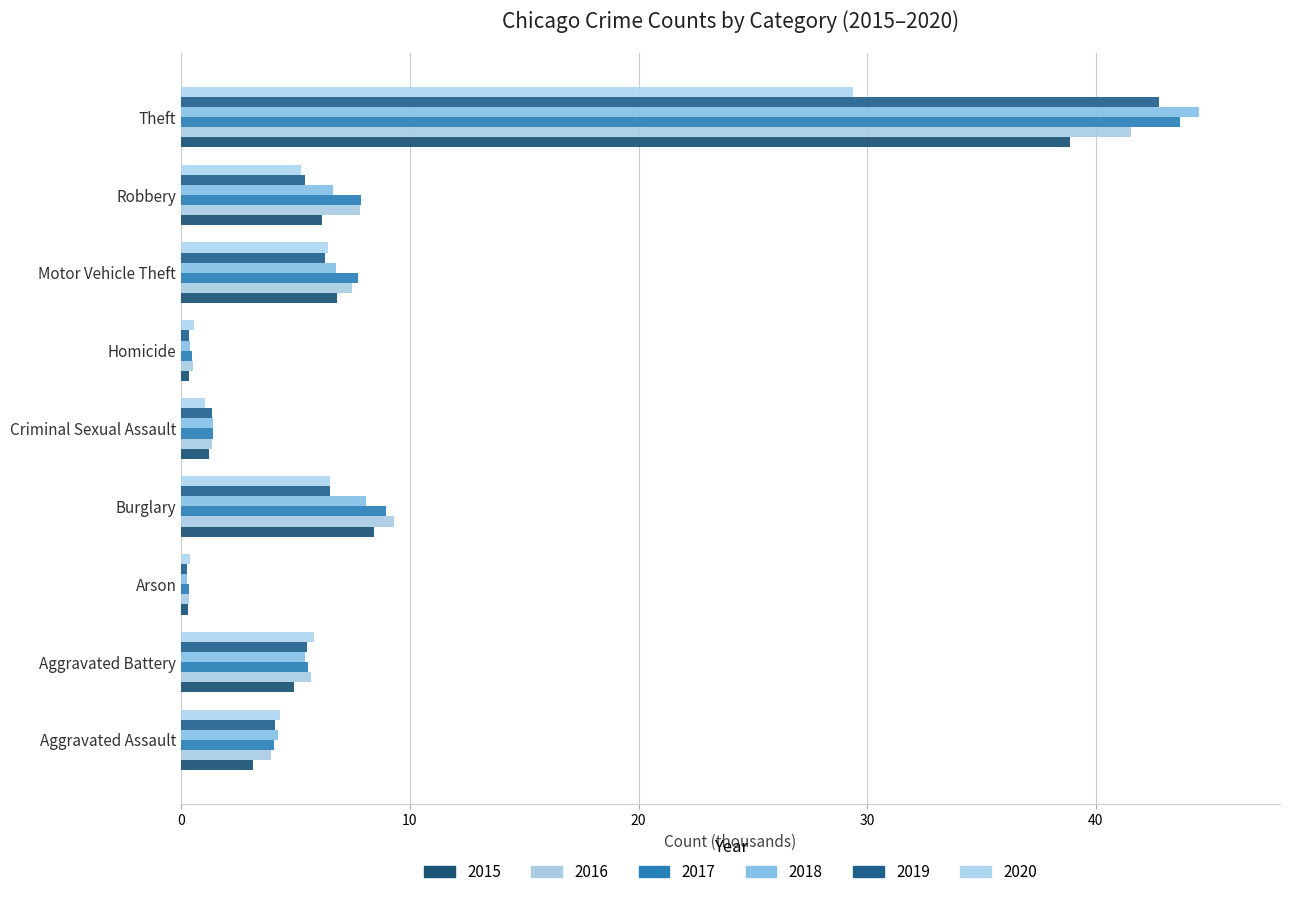

The 2019 series shows 2.2 at Criminal Sexual Assault. True or false?

False